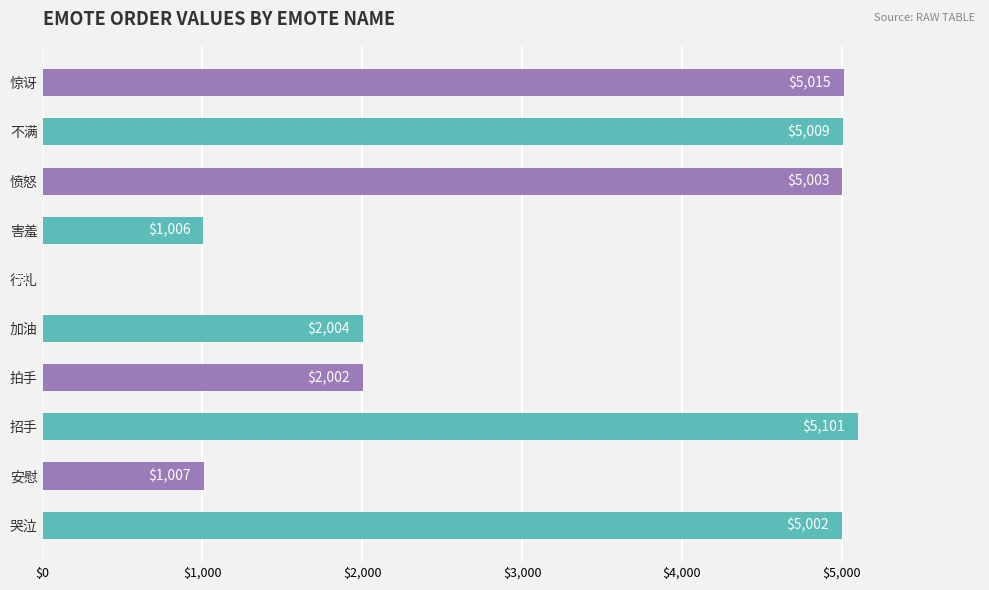

What is the average value?

3115